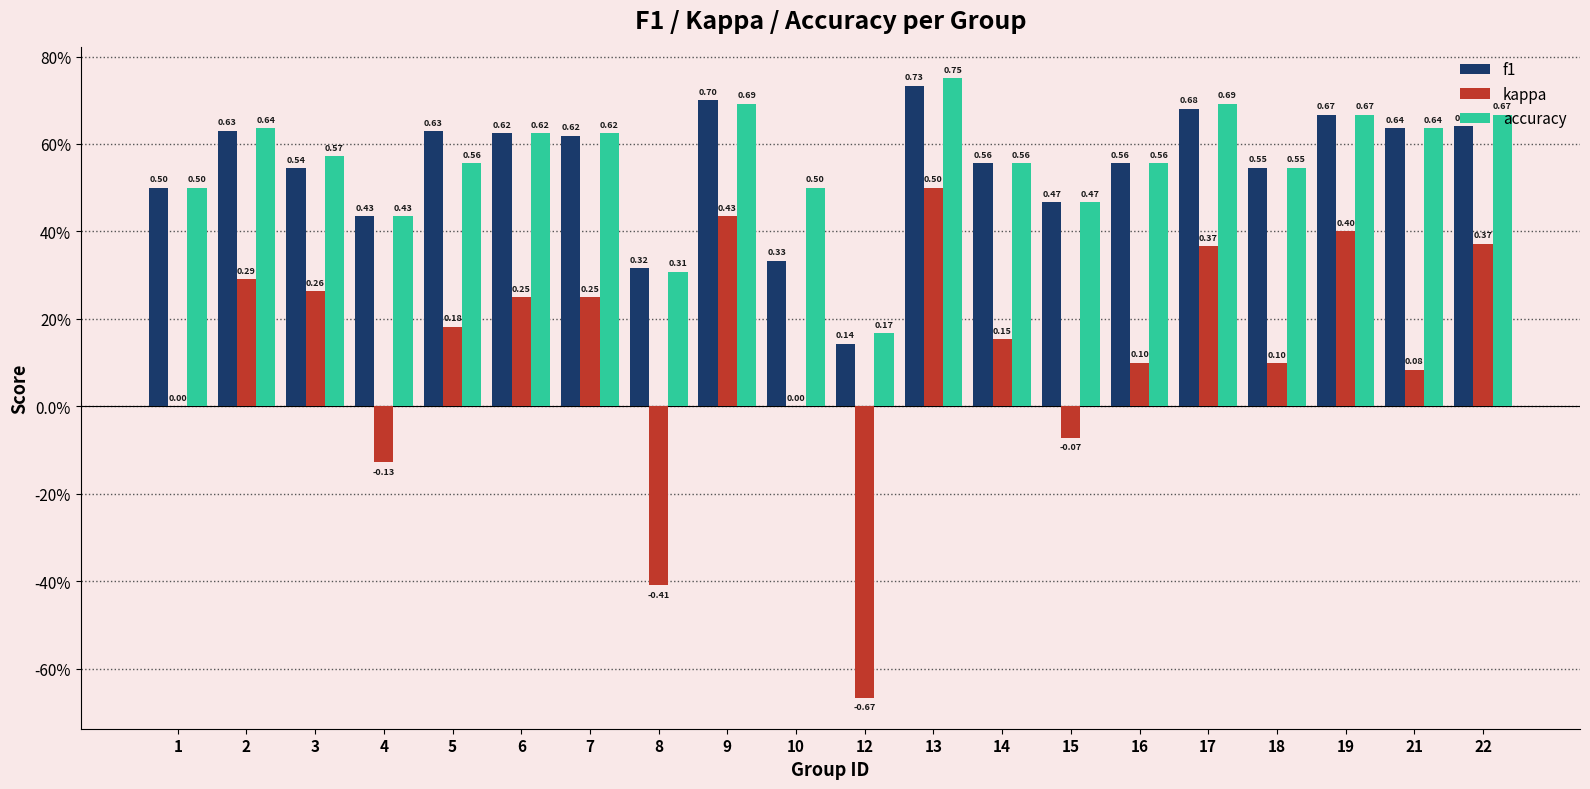

What are all the series names shown in the legend?

f1, kappa, accuracy